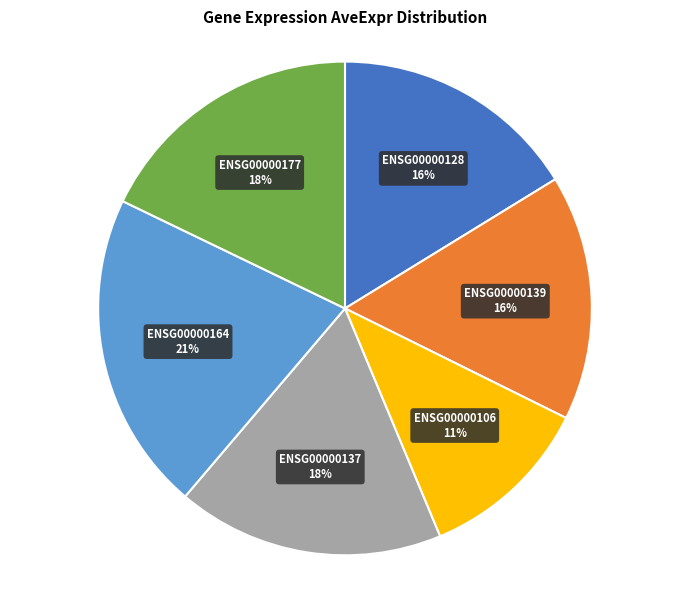

To the nearest percent, what is the difference between the largest and smallest slice percentages?

10%